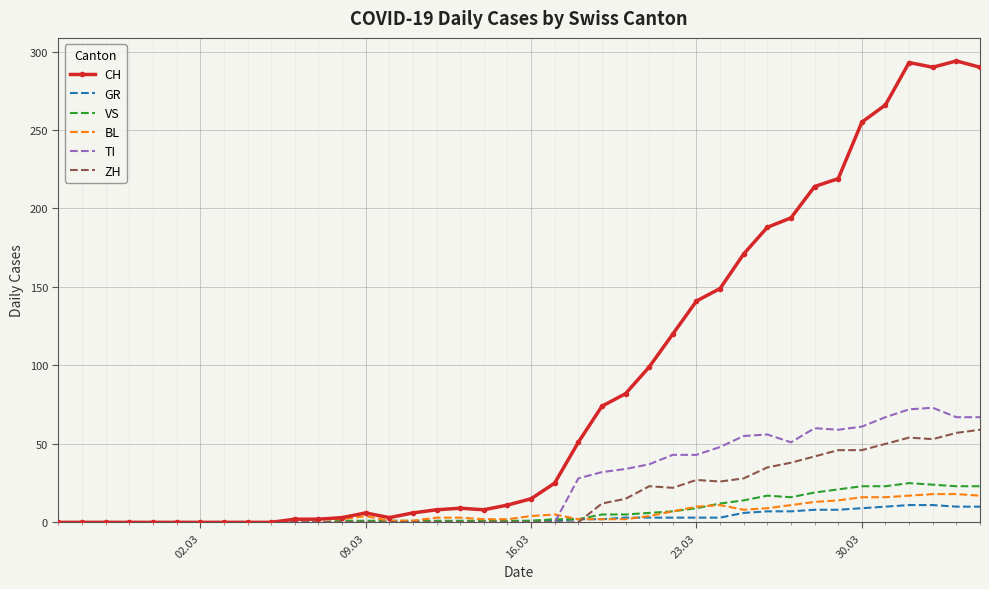

Which series has the widest spread of values?

CH